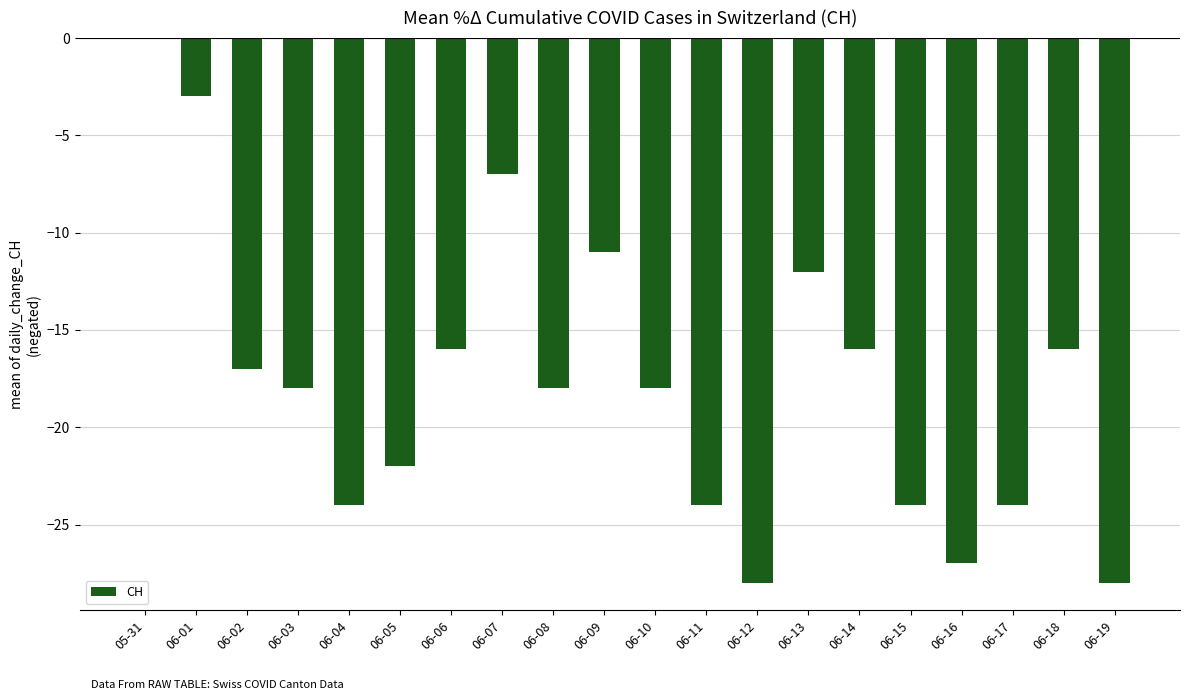

Which label corresponds to the largest value in the chart?

05-31